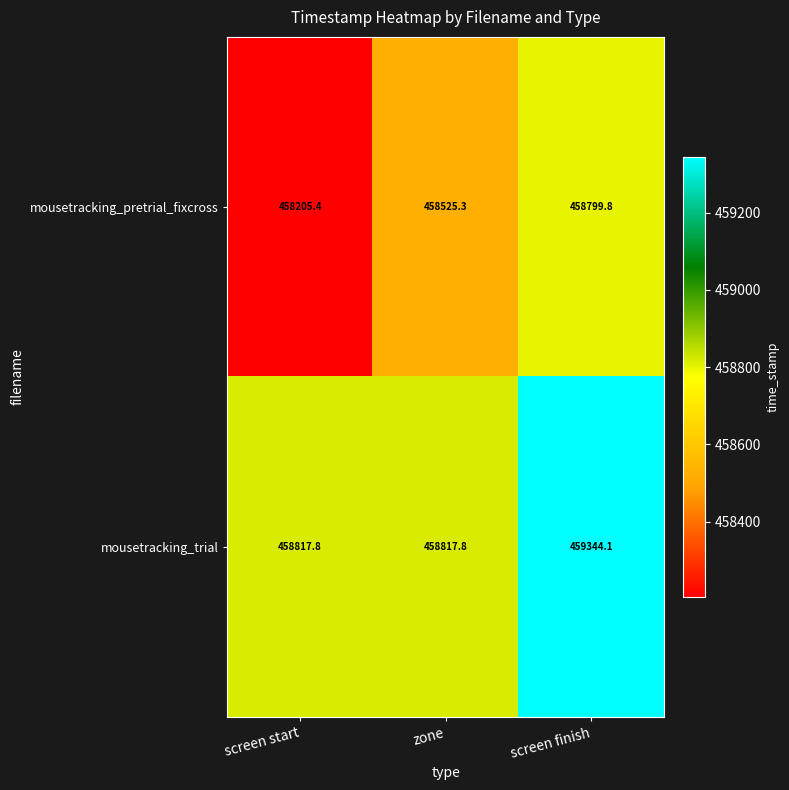

Reading right to left, transcribe all the data shown in this chart.

mousetracking_pretrial_fixcross: screen finish=458799.8	zone=458525.3	screen start=458205.4
mousetracking_trial: screen finish=459344.1	zone=458817.8	screen start=458817.8